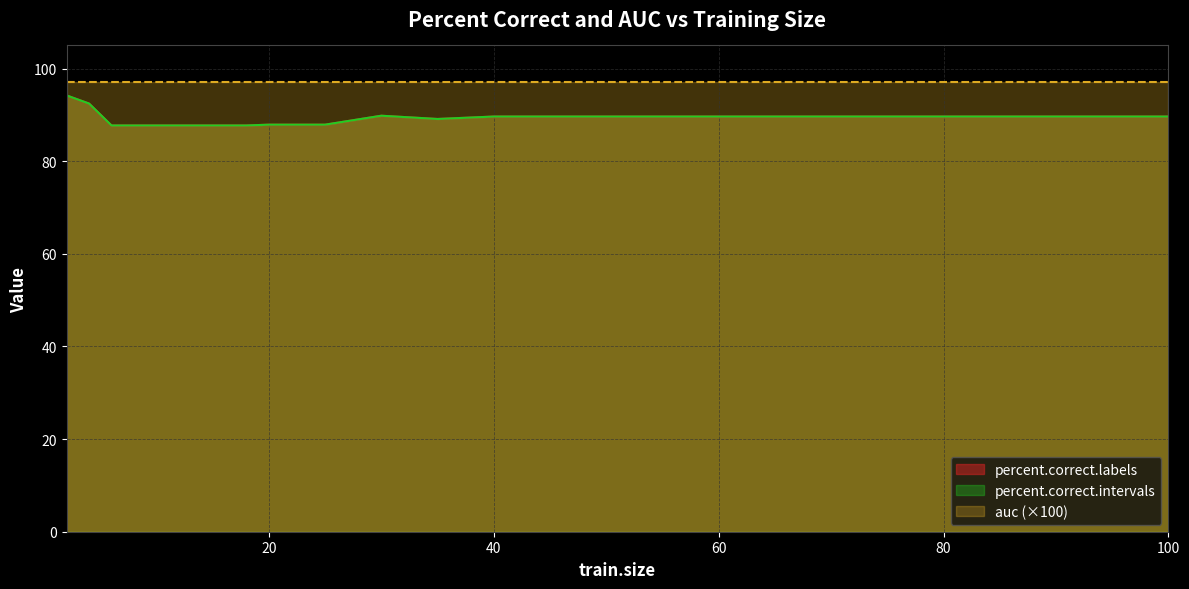

How many values in the percent.correct.labels series are below 89?

9